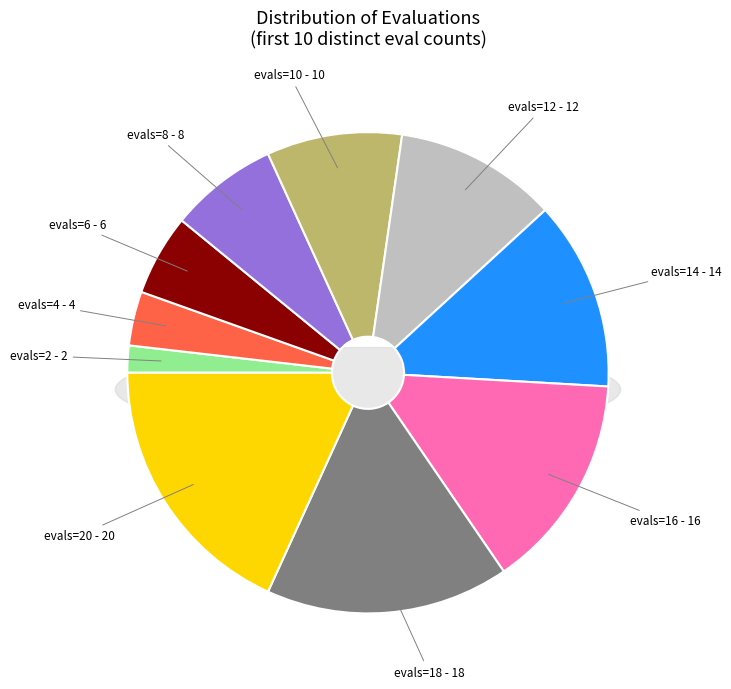

Is it true that evals=14 is 4% of the pie?

False